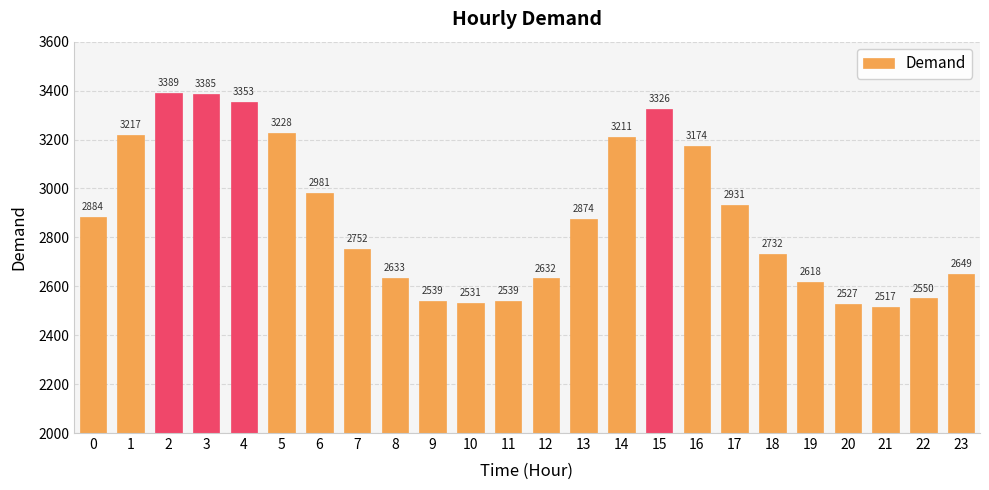

The value at 8 is 2633. True or false?

True